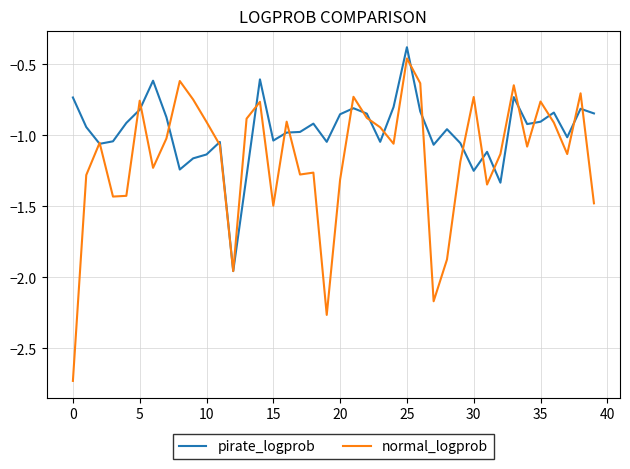

What is the maximum value shown in the chart?

-0.4